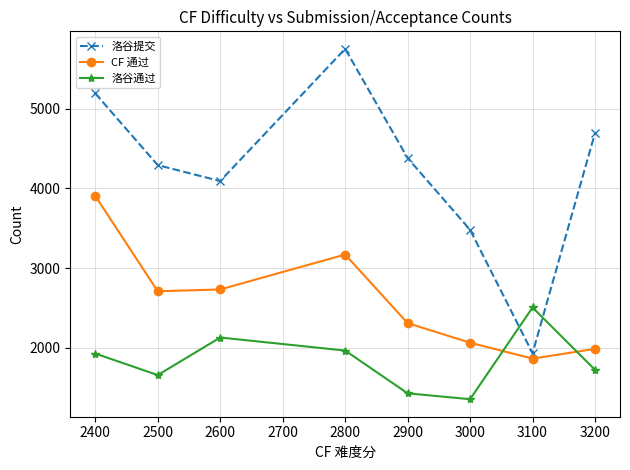

What is the difference between the maximum and second lowest values in the CF 通过 series?

1918.4